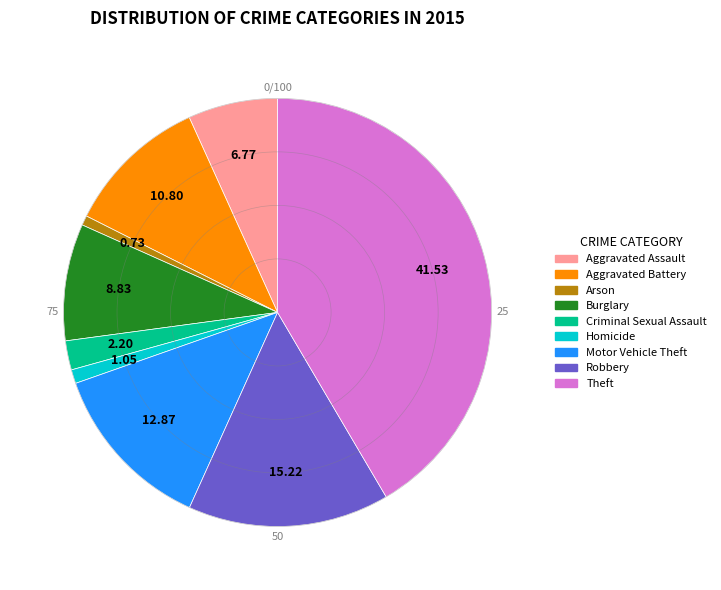

Combined, do Theft and Motor Vehicle Theft account for over 50%?

Yes